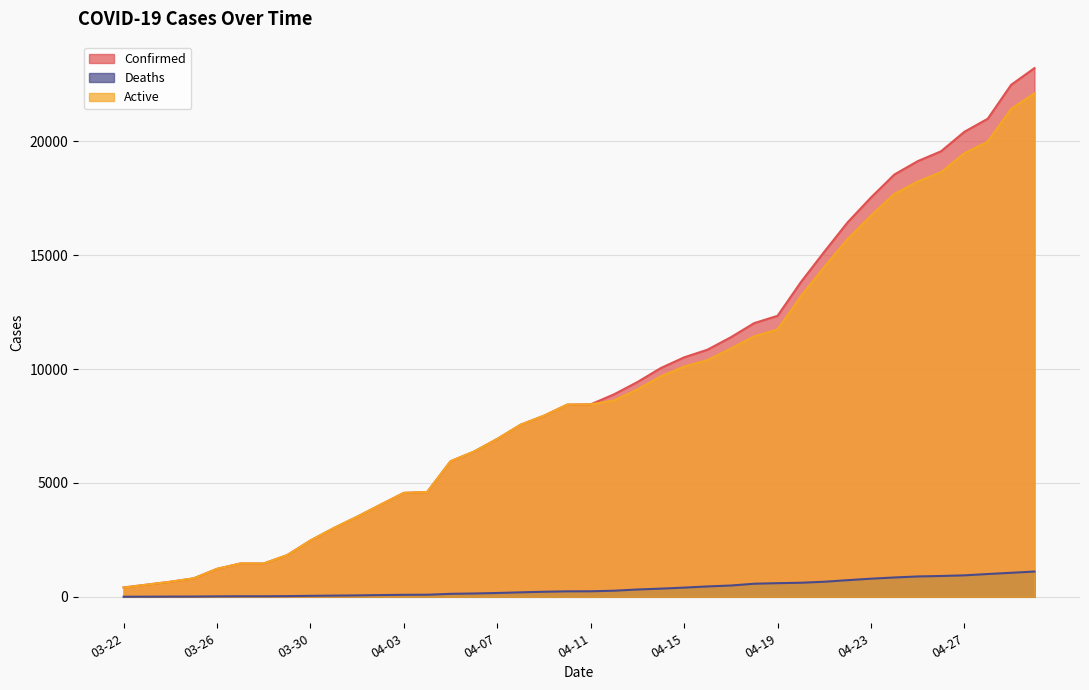

What are all the series names shown in the legend?

Confirmed, Deaths, Active